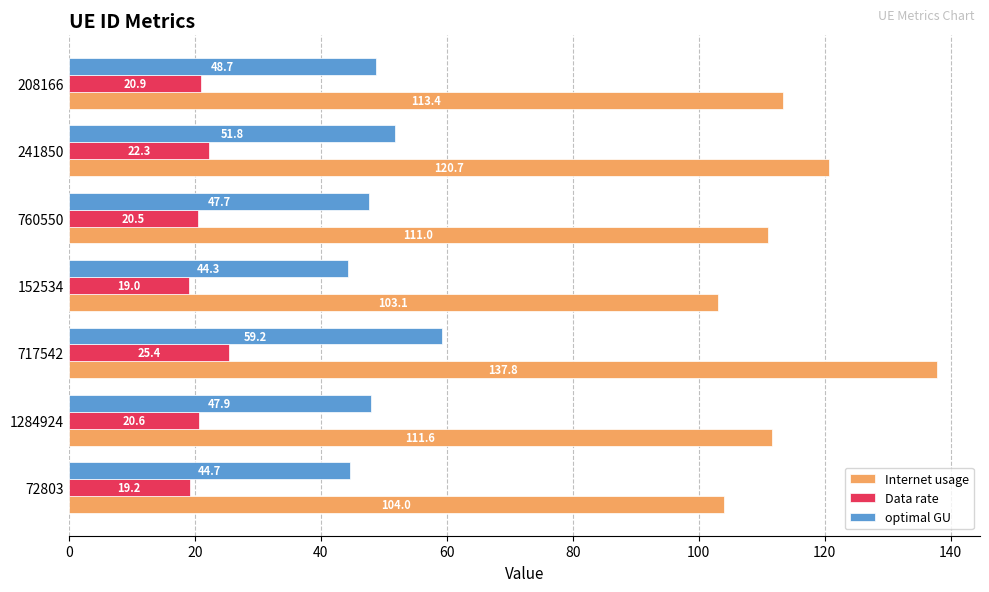

True or false: Internet usage has a value of 113.4 at 208166.

True